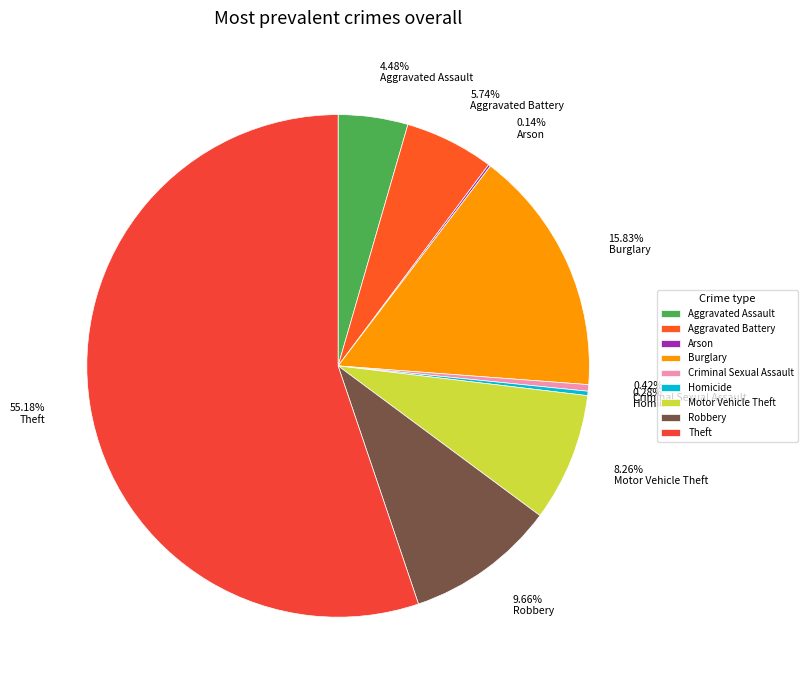

Which slice is the smallest?

Arson